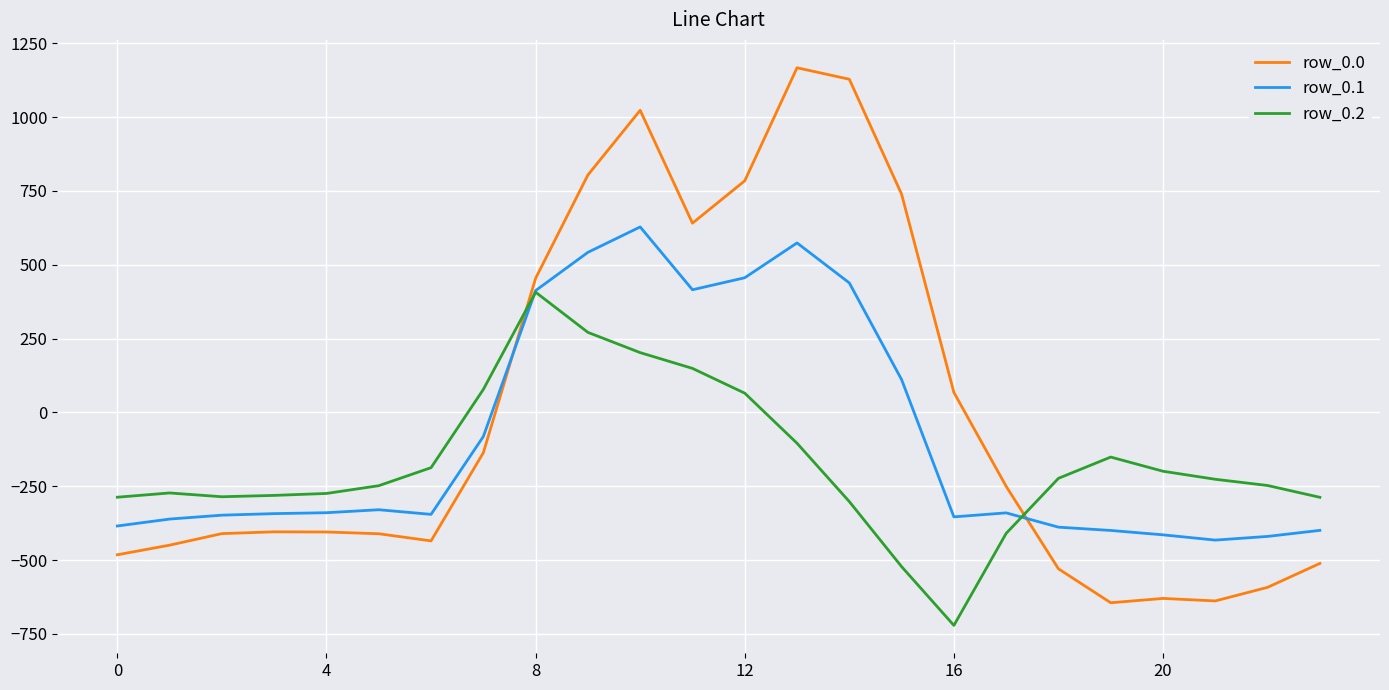

How many categories are shown in the chart?

24